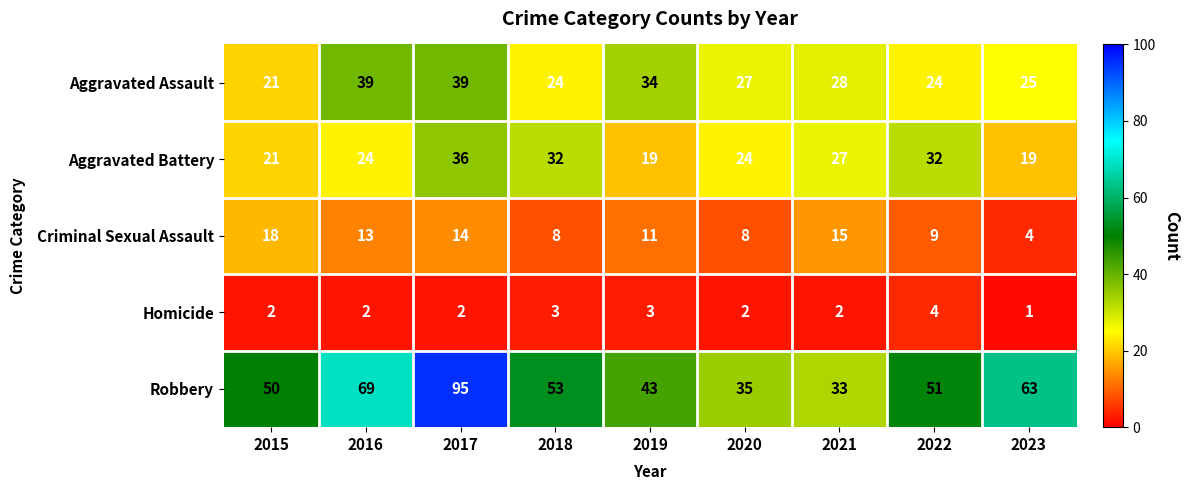

The Aggravated Assault series shows 24 at 2022. True or false?

True